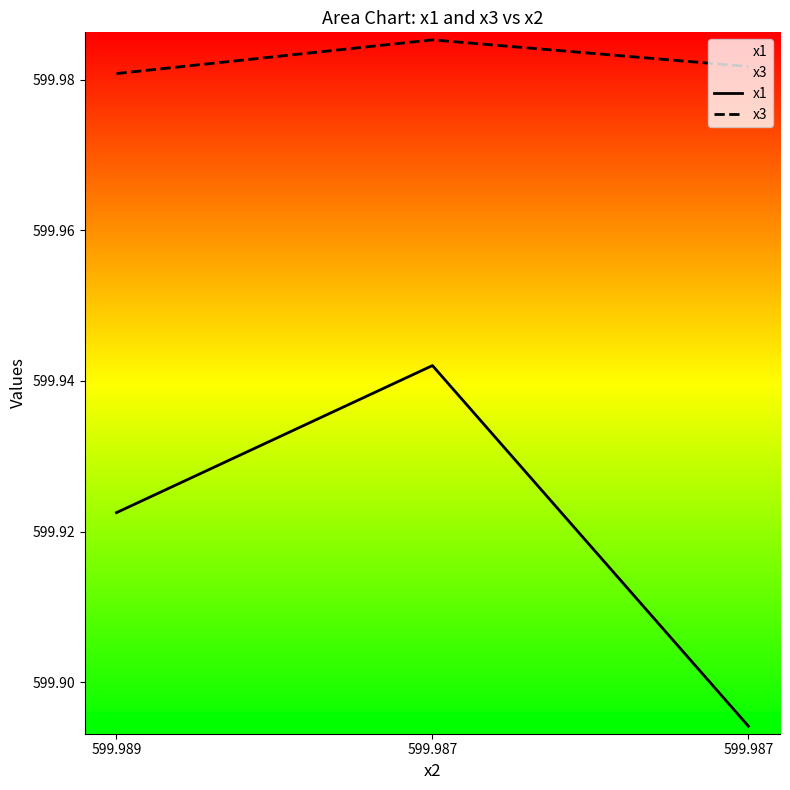

True or false: x3 has a value of 353.8 at 599.989.

False